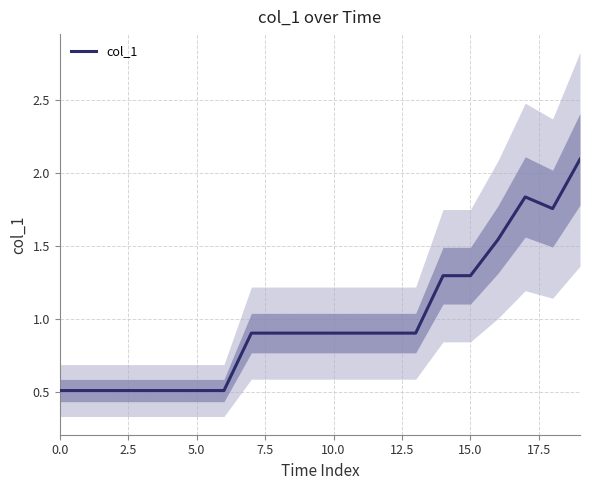

What is the difference between the maximum and minimum values?

1.6